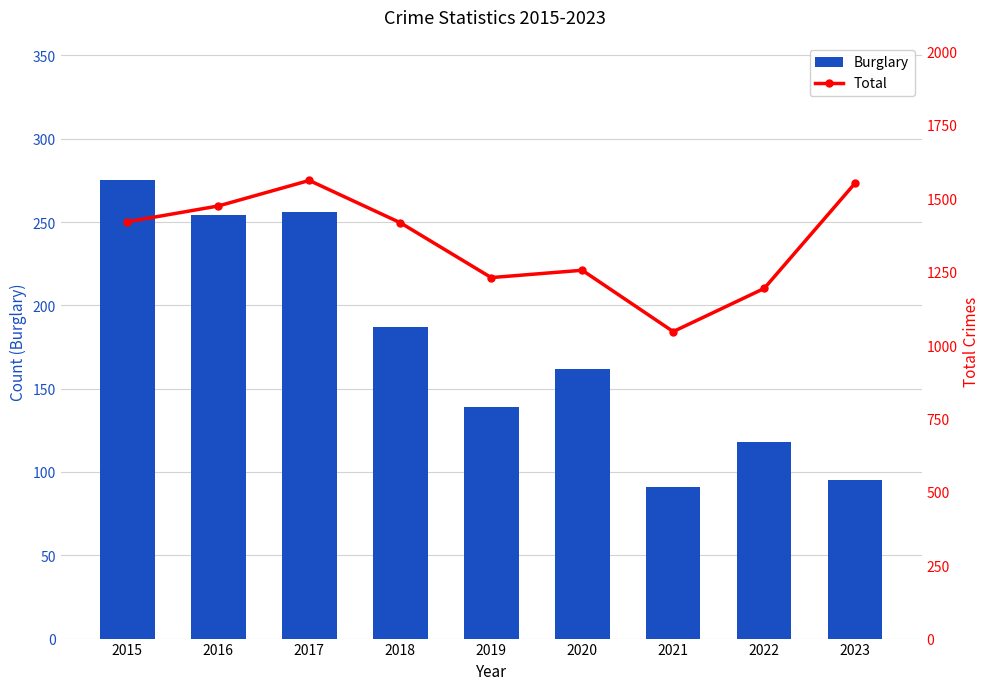

What is the difference between the second highest and minimum values in the Total series?

506